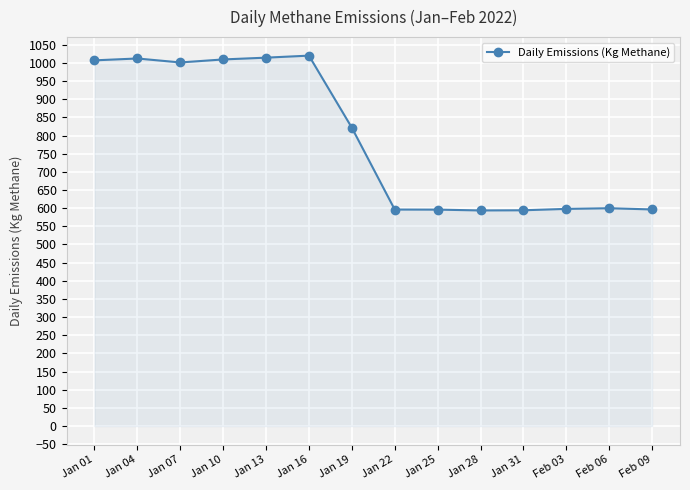

What is the ratio of the value at Jan 13 to the value at Jan 07?

1.0